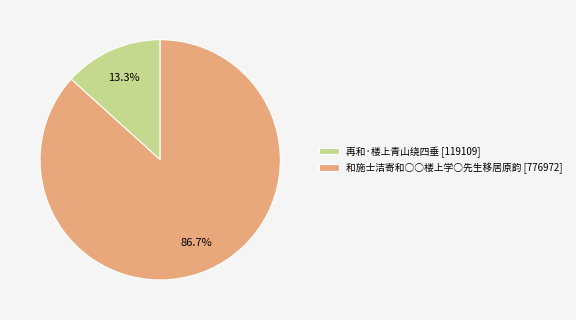

To the nearest percent, what portion does 再和·楼上青山绕四垂 represent?

13%